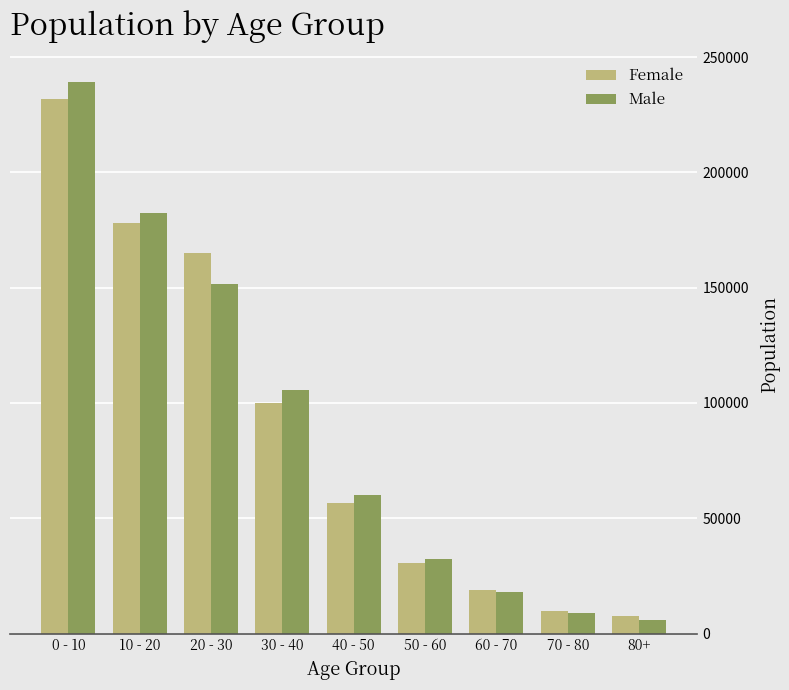

The value of Male at 50 - 60 is 32235. True or false?

True